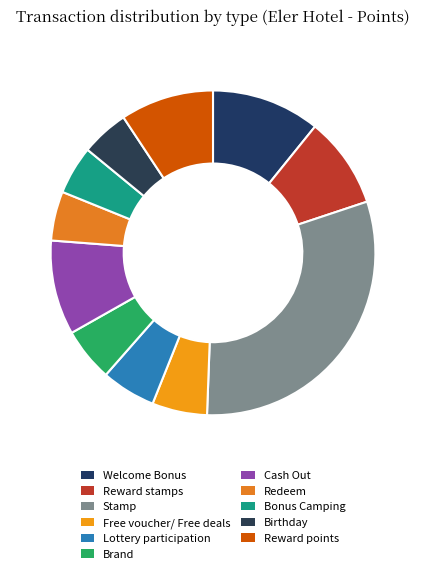

Count the number of slices in the pie.

11